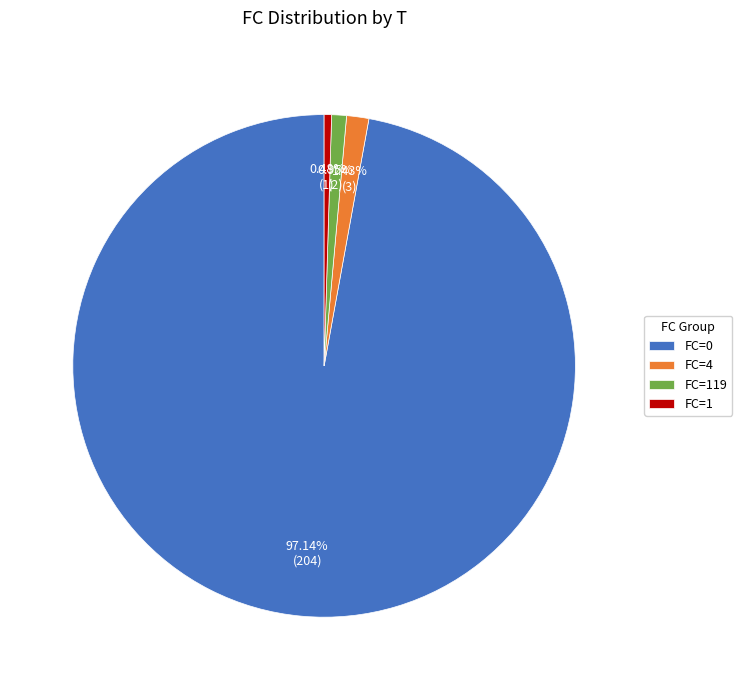

Combined, do FC=4 and FC=1 account for over 50%?

No